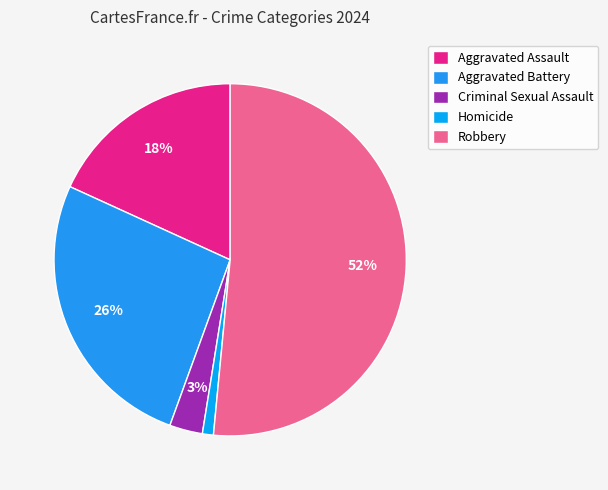

To the nearest percent, what percentage of the pie is Criminal Sexual Assault?

3%